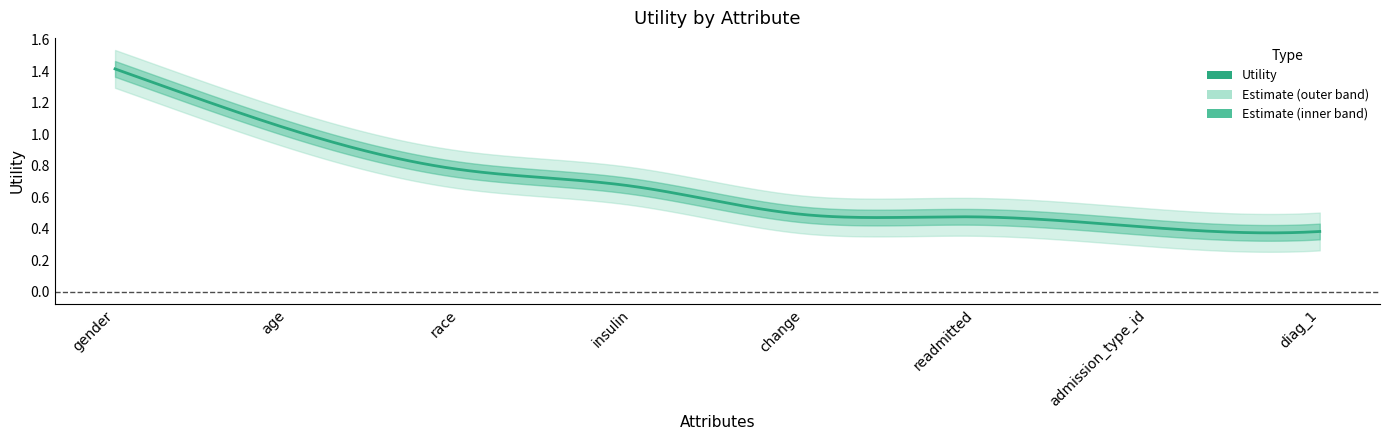

What is the label of the 6th point from the left?

readmitted